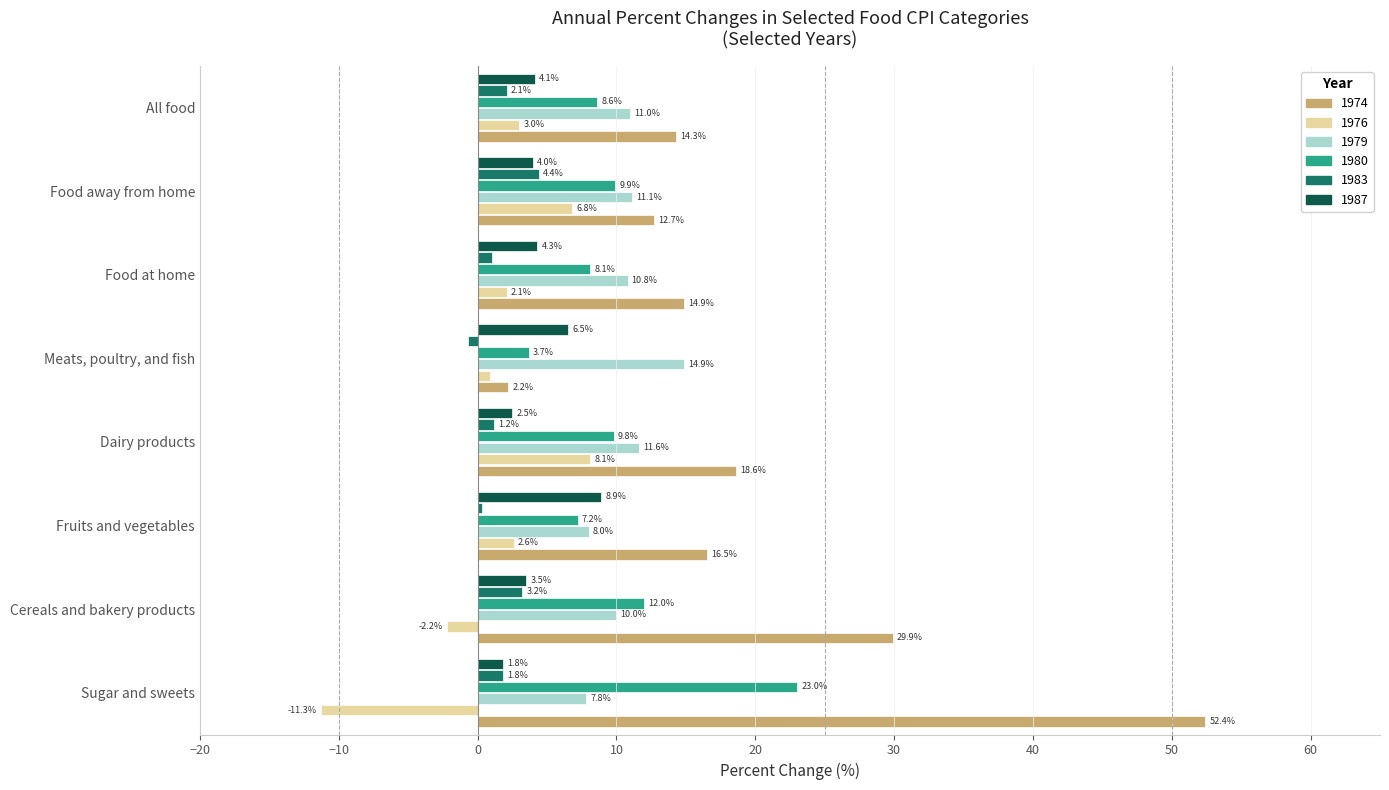

What is the difference between the 1974 values at Food at home and Sugar and sweets?

37.5